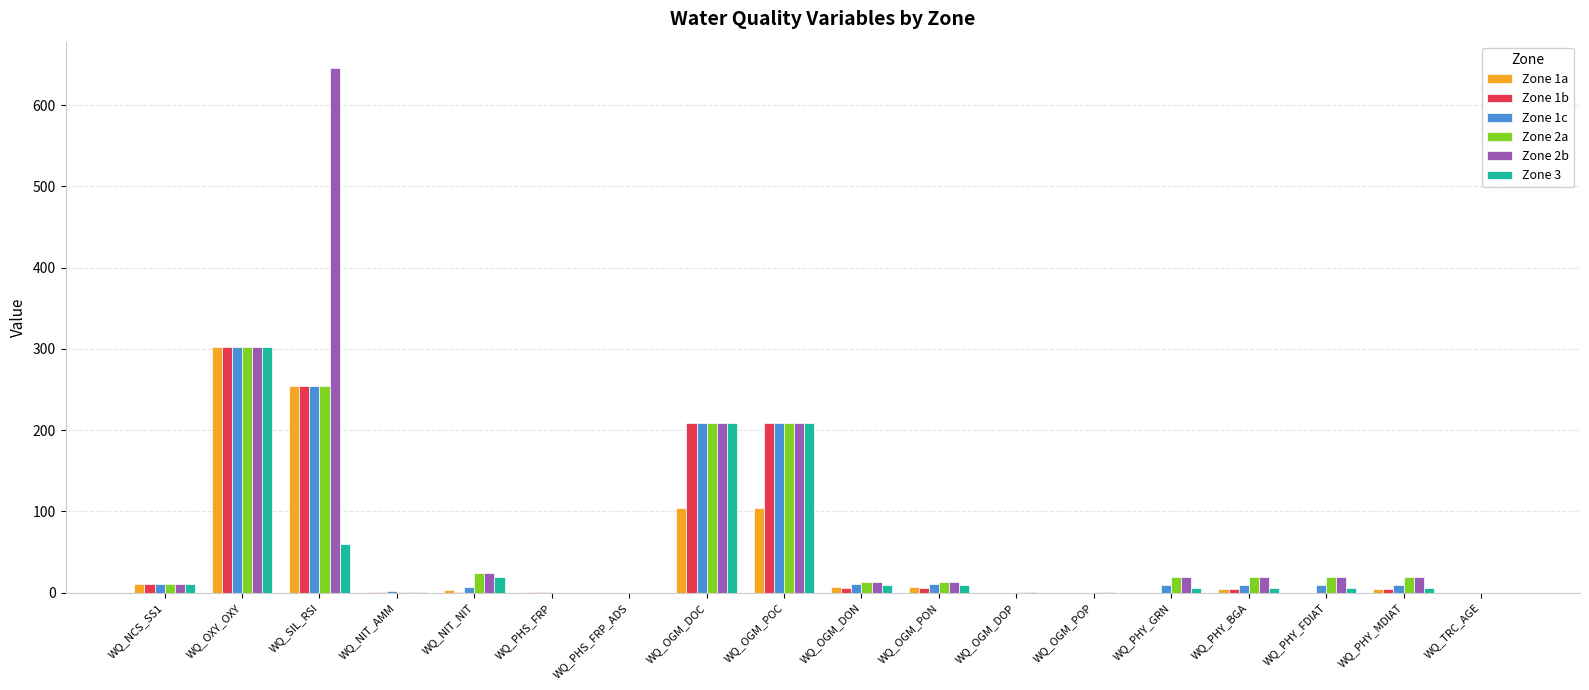

How many groups of bars are there?

18